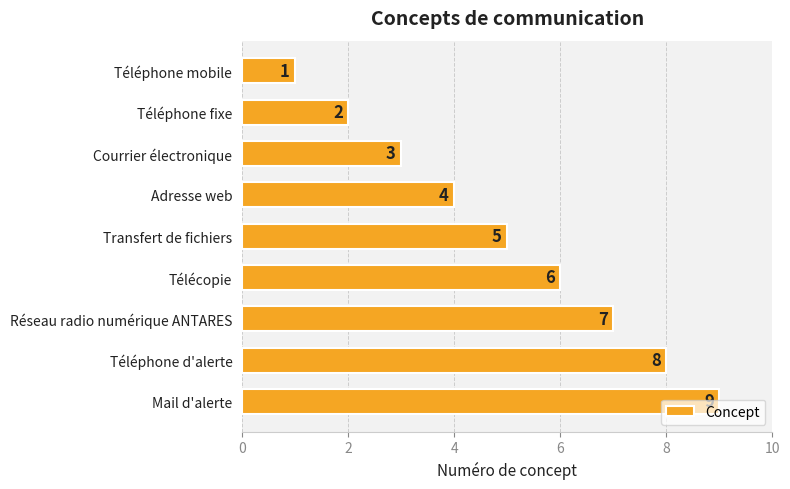

What is the greatest value displayed?

9